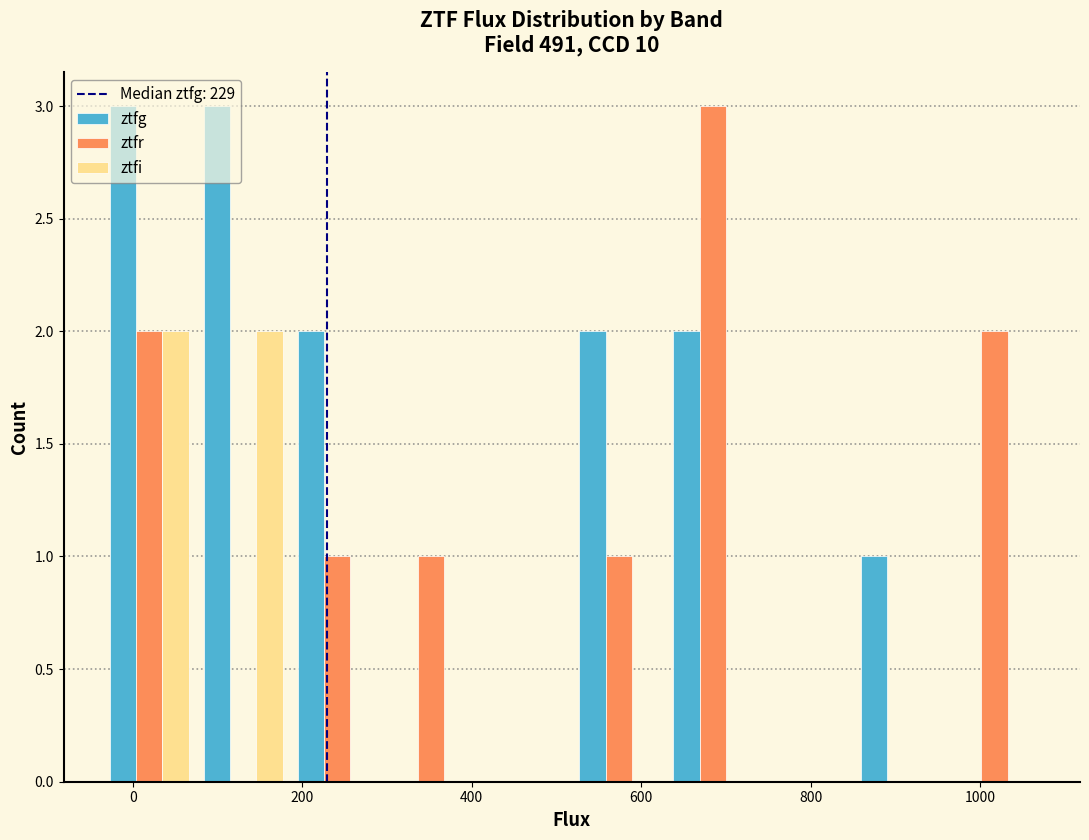

Reading left to right, list every range on the x-axis with the height of the bar of each series over it. Neither the bar edges nor the heights are printed on the chart, so give them approximately, as read against the axes.

-40 to 80: ztfg=3	ztfr=2	ztfi=2
80 to 180: ztfg=3	ztfr=0	ztfi=2
180 to 300: ztfg=2	ztfr=1	ztfi=0
300 to 400: ztfg=0	ztfr=1	ztfi=0
400 to 520: ztfg=0	ztfr=0	ztfi=0
520 to 620: ztfg=2	ztfr=1	ztfi=0
620 to 740: ztfg=2	ztfr=3	ztfi=0
740 to 860: ztfg=0	ztfr=0	ztfi=0
860 to 960: ztfg=1	ztfr=0	ztfi=0
960 to 1080: ztfg=0	ztfr=2	ztfi=0